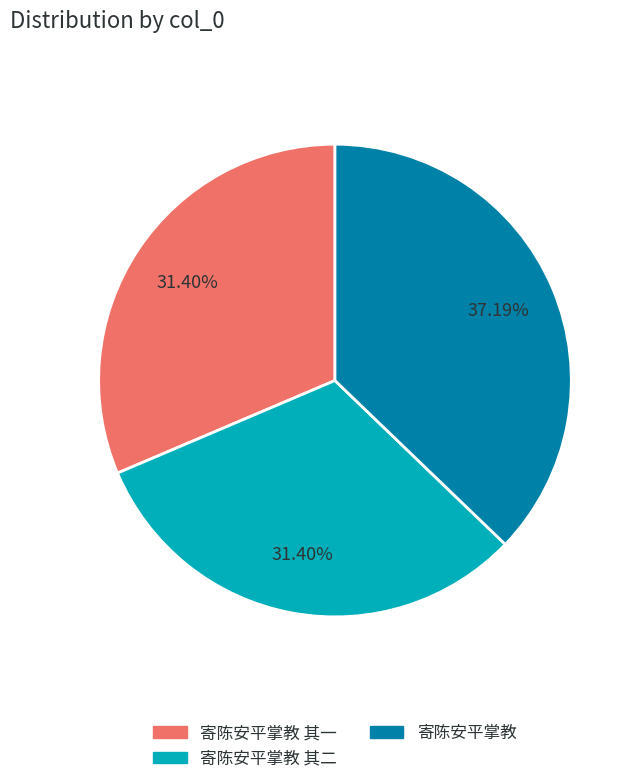

Does any single category account for the majority?

No